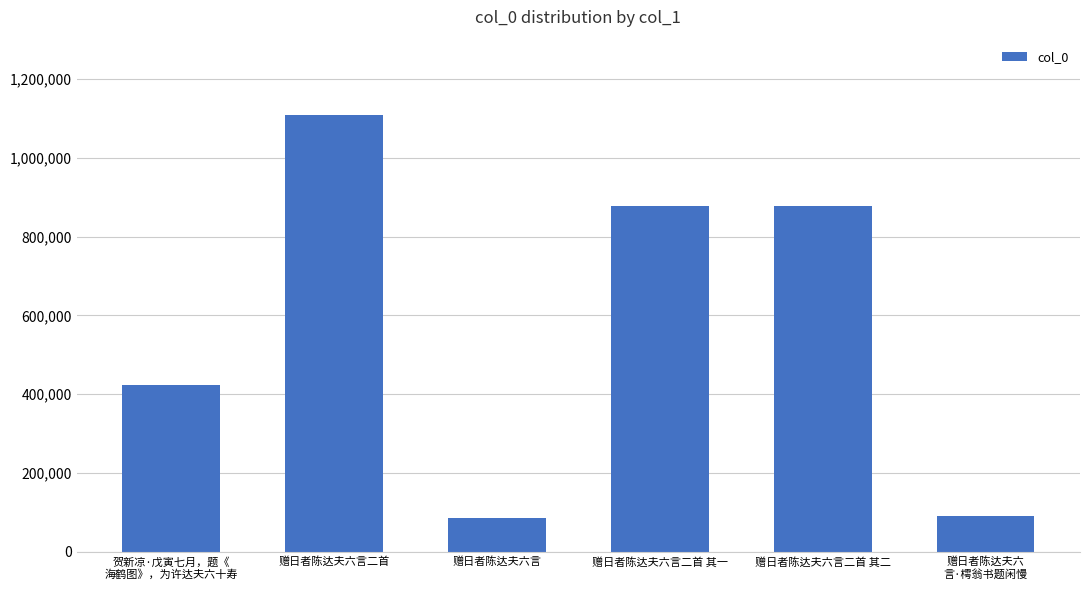

What is the maximum value shown in the chart?

1109155